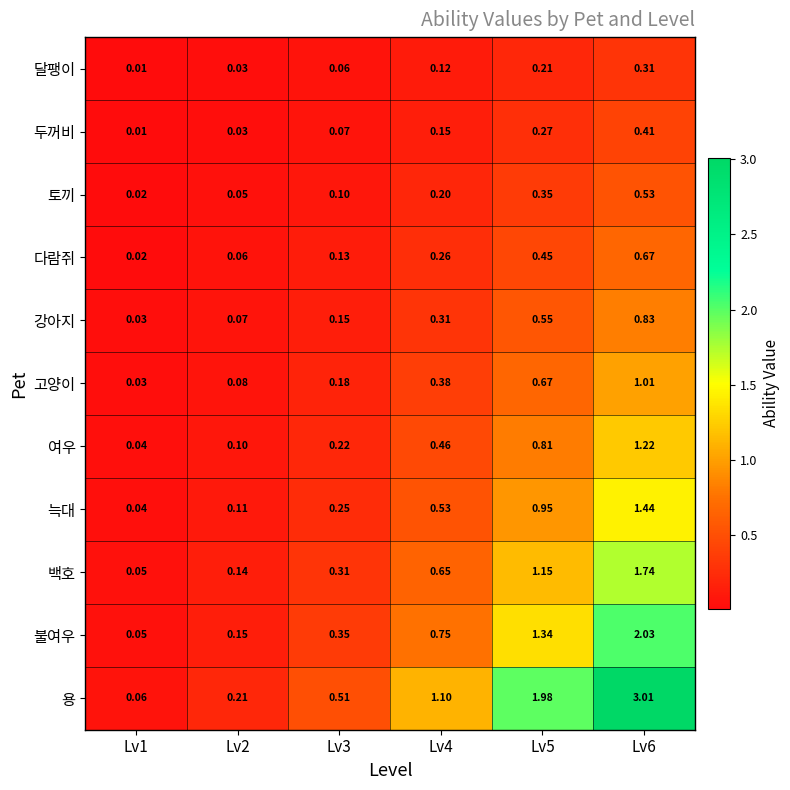

Rank the series at Lv6 from highest to lowest value.

용, 불여우, 백호, 늑대, 여우, 고양이, 강아지, 다람쥐, 토끼, 두꺼비, 달팽이